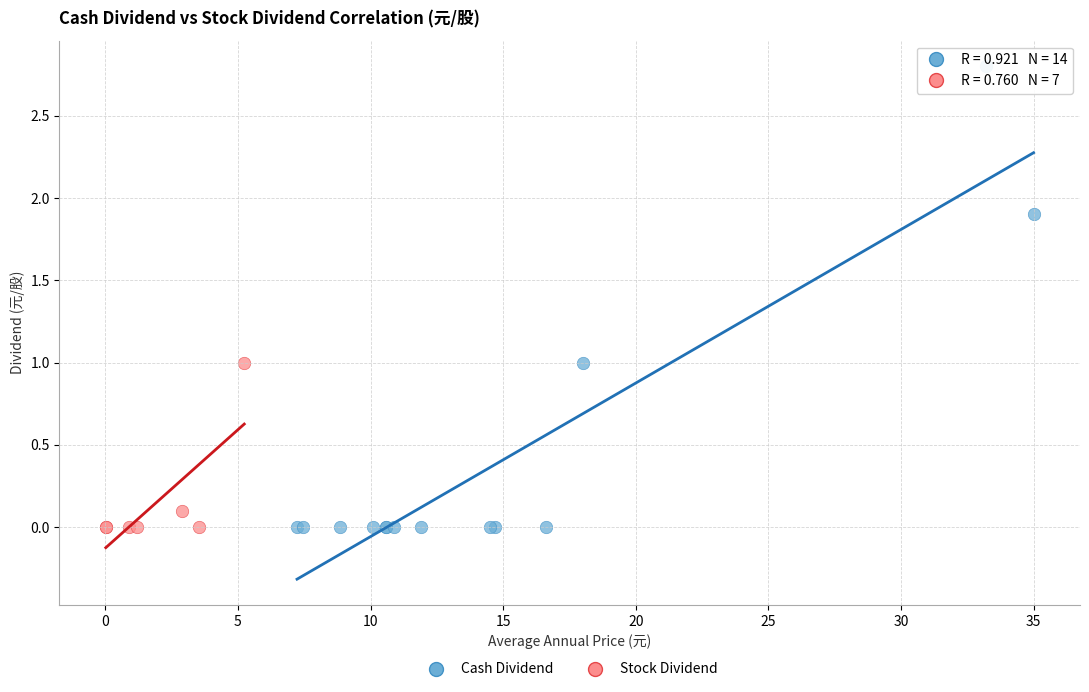

Which series contains the highest Y value?

Cash Dividend